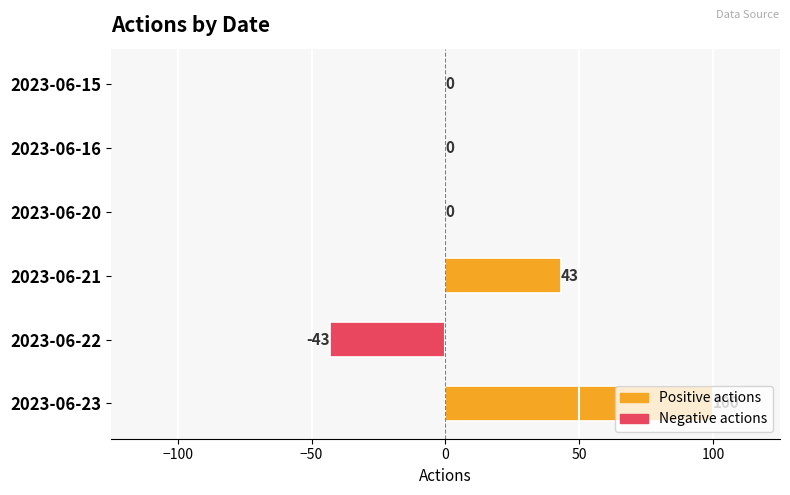

The value at 2023-06-16 is 46. True or false?

False